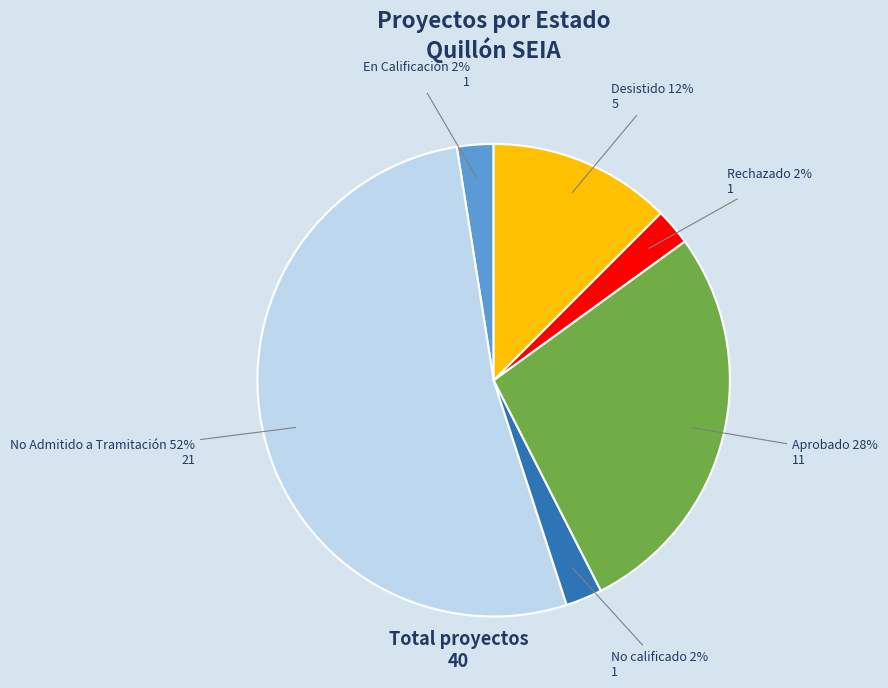

Which category has the biggest portion of the pie?

No Admitido a Tramitación